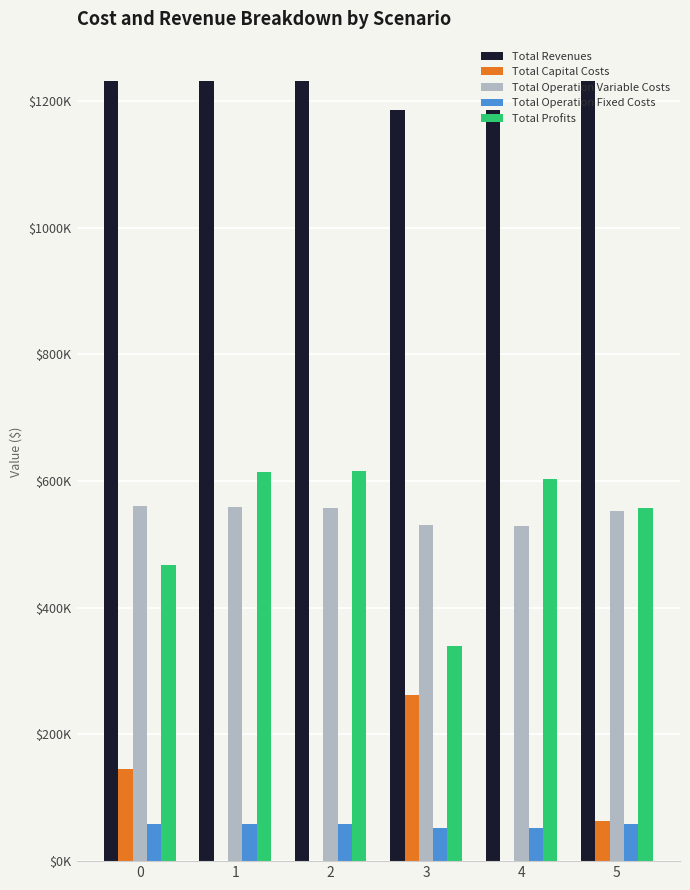

Is the value of Total Profits at 0 greater than the value of Total Capital Costs at 1?

Yes